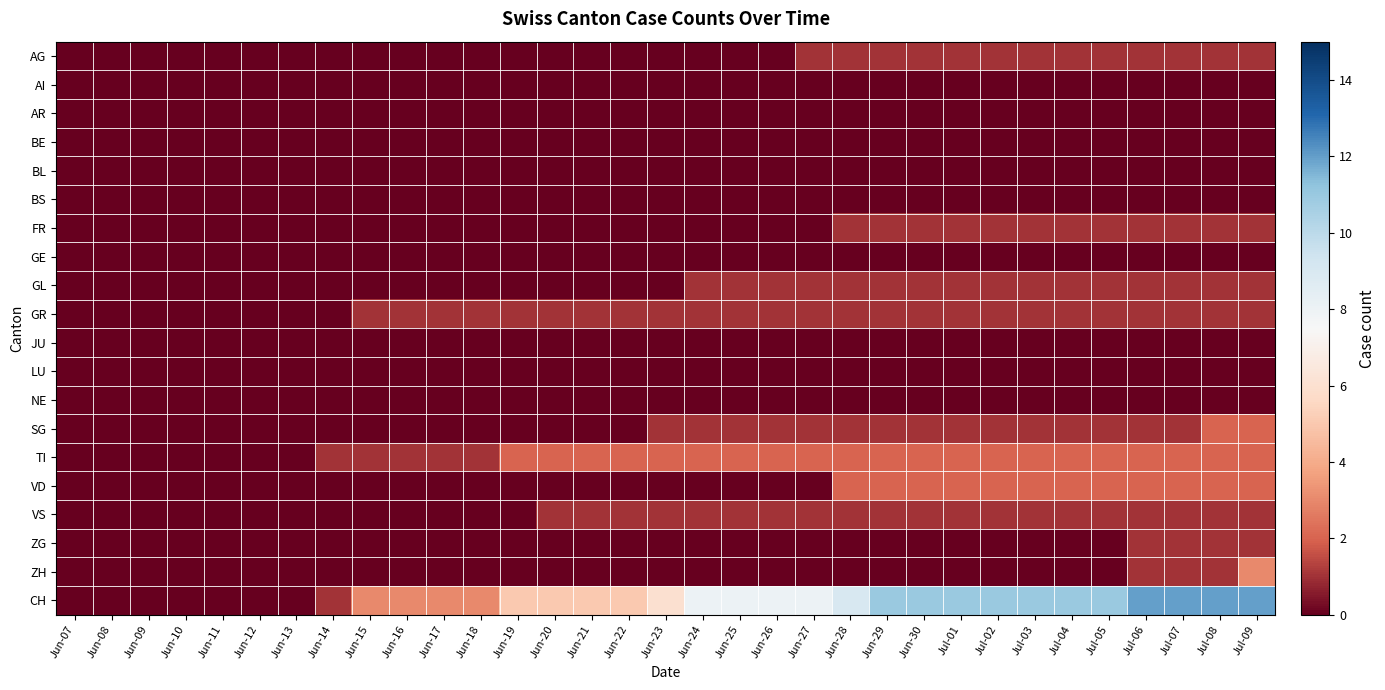

Reading left to right, list all the values displayed in this chart.

AG: Jun-07=0	Jun-08=0	Jun-09=0	Jun-10=0	Jun-11=0	Jun-12=0	Jun-13=0	Jun-14=0	Jun-15=0	Jun-16=0	Jun-17=0	Jun-18=0	Jun-19=0	Jun-20=0	Jun-21=0	Jun-22=0	Jun-23=0	Jun-24=0	Jun-25=0	Jun-26=0	Jun-27=1	Jun-28=1	Jun-29=1	Jun-30=1	Jul-01=1	Jul-02=1	Jul-03=1	Jul-04=1	Jul-05=1	Jul-06=1	Jul-07=1	Jul-08=1	Jul-09=1
AI: Jun-07=0	Jun-08=0	Jun-09=0	Jun-10=0	Jun-11=0	Jun-12=0	Jun-13=0	Jun-14=0	Jun-15=0	Jun-16=0	Jun-17=0	Jun-18=0	Jun-19=0	Jun-20=0	Jun-21=0	Jun-22=0	Jun-23=0	Jun-24=0	Jun-25=0	Jun-26=0	Jun-27=0	Jun-28=0	Jun-29=0	Jun-30=0	Jul-01=0	Jul-02=0	Jul-03=0	Jul-04=0	Jul-05=0	Jul-06=0	Jul-07=0	Jul-08=0	Jul-09=0
AR: Jun-07=0	Jun-08=0	Jun-09=0	Jun-10=0	Jun-11=0	Jun-12=0	Jun-13=0	Jun-14=0	Jun-15=0	Jun-16=0	Jun-17=0	Jun-18=0	Jun-19=0	Jun-20=0	Jun-21=0	Jun-22=0	Jun-23=0	Jun-24=0	Jun-25=0	Jun-26=0	Jun-27=0	Jun-28=0	Jun-29=0	Jun-30=0	Jul-01=0	Jul-02=0	Jul-03=0	Jul-04=0	Jul-05=0	Jul-06=0	Jul-07=0	Jul-08=0	Jul-09=0
BE: Jun-07=0	Jun-08=0	Jun-09=0	Jun-10=0	Jun-11=0	Jun-12=0	Jun-13=0	Jun-14=0	Jun-15=0	Jun-16=0	Jun-17=0	Jun-18=0	Jun-19=0	Jun-20=0	Jun-21=0	Jun-22=0	Jun-23=0	Jun-24=0	Jun-25=0	Jun-26=0	Jun-27=0	Jun-28=0	Jun-29=0	Jun-30=0	Jul-01=0	Jul-02=0	Jul-03=0	Jul-04=0	Jul-05=0	Jul-06=0	Jul-07=0	Jul-08=0	Jul-09=0
BL: Jun-07=0	Jun-08=0	Jun-09=0	Jun-10=0	Jun-11=0	Jun-12=0	Jun-13=0	Jun-14=0	Jun-15=0	Jun-16=0	Jun-17=0	Jun-18=0	Jun-19=0	Jun-20=0	Jun-21=0	Jun-22=0	Jun-23=0	Jun-24=0	Jun-25=0	Jun-26=0	Jun-27=0	Jun-28=0	Jun-29=0	Jun-30=0	Jul-01=0	Jul-02=0	Jul-03=0	Jul-04=0	Jul-05=0	Jul-06=0	Jul-07=0	Jul-08=0	Jul-09=0
BS: Jun-07=0	Jun-08=0	Jun-09=0	Jun-10=0	Jun-11=0	Jun-12=0	Jun-13=0	Jun-14=0	Jun-15=0	Jun-16=0	Jun-17=0	Jun-18=0	Jun-19=0	Jun-20=0	Jun-21=0	Jun-22=0	Jun-23=0	Jun-24=0	Jun-25=0	Jun-26=0	Jun-27=0	Jun-28=0	Jun-29=0	Jun-30=0	Jul-01=0	Jul-02=0	Jul-03=0	Jul-04=0	Jul-05=0	Jul-06=0	Jul-07=0	Jul-08=0	Jul-09=0
FR: Jun-07=0	Jun-08=0	Jun-09=0	Jun-10=0	Jun-11=0	Jun-12=0	Jun-13=0	Jun-14=0	Jun-15=0	Jun-16=0	Jun-17=0	Jun-18=0	Jun-19=0	Jun-20=0	Jun-21=0	Jun-22=0	Jun-23=0	Jun-24=0	Jun-25=0	Jun-26=0	Jun-27=0	Jun-28=1	Jun-29=1	Jun-30=1	Jul-01=1	Jul-02=1	Jul-03=1	Jul-04=1	Jul-05=1	Jul-06=1	Jul-07=1	Jul-08=1	Jul-09=1
GE: Jun-07=0	Jun-08=0	Jun-09=0	Jun-10=0	Jun-11=0	Jun-12=0	Jun-13=0	Jun-14=0	Jun-15=0	Jun-16=0	Jun-17=0	Jun-18=0	Jun-19=0	Jun-20=0	Jun-21=0	Jun-22=0	Jun-23=0	Jun-24=0	Jun-25=0	Jun-26=0	Jun-27=0	Jun-28=0	Jun-29=0	Jun-30=0	Jul-01=0	Jul-02=0	Jul-03=0	Jul-04=0	Jul-05=0	Jul-06=0	Jul-07=0	Jul-08=0	Jul-09=0
GL: Jun-07=0	Jun-08=0	Jun-09=0	Jun-10=0	Jun-11=0	Jun-12=0	Jun-13=0	Jun-14=0	Jun-15=0	Jun-16=0	Jun-17=0	Jun-18=0	Jun-19=0	Jun-20=0	Jun-21=0	Jun-22=0	Jun-23=0	Jun-24=1	Jun-25=1	Jun-26=1	Jun-27=1	Jun-28=1	Jun-29=1	Jun-30=1	Jul-01=1	Jul-02=1	Jul-03=1	Jul-04=1	Jul-05=1	Jul-06=1	Jul-07=1	Jul-08=1	Jul-09=1
GR: Jun-07=0	Jun-08=0	Jun-09=0	Jun-10=0	Jun-11=0	Jun-12=0	Jun-13=0	Jun-14=0	Jun-15=1	Jun-16=1	Jun-17=1	Jun-18=1	Jun-19=1	Jun-20=1	Jun-21=1	Jun-22=1	Jun-23=1	Jun-24=1	Jun-25=1	Jun-26=1	Jun-27=1	Jun-28=1	Jun-29=1	Jun-30=1	Jul-01=1	Jul-02=1	Jul-03=1	Jul-04=1	Jul-05=1	Jul-06=1	Jul-07=1	Jul-08=1	Jul-09=1
JU: Jun-07=0	Jun-08=0	Jun-09=0	Jun-10=0	Jun-11=0	Jun-12=0	Jun-13=0	Jun-14=0	Jun-15=0	Jun-16=0	Jun-17=0	Jun-18=0	Jun-19=0	Jun-20=0	Jun-21=0	Jun-22=0	Jun-23=0	Jun-24=0	Jun-25=0	Jun-26=0	Jun-27=0	Jun-28=0	Jun-29=0	Jun-30=0	Jul-01=0	Jul-02=0	Jul-03=0	Jul-04=0	Jul-05=0	Jul-06=0	Jul-07=0	Jul-08=0	Jul-09=0
LU: Jun-07=0	Jun-08=0	Jun-09=0	Jun-10=0	Jun-11=0	Jun-12=0	Jun-13=0	Jun-14=0	Jun-15=0	Jun-16=0	Jun-17=0	Jun-18=0	Jun-19=0	Jun-20=0	Jun-21=0	Jun-22=0	Jun-23=0	Jun-24=0	Jun-25=0	Jun-26=0	Jun-27=0	Jun-28=0	Jun-29=0	Jun-30=0	Jul-01=0	Jul-02=0	Jul-03=0	Jul-04=0	Jul-05=0	Jul-06=0	Jul-07=0	Jul-08=0	Jul-09=0
NE: Jun-07=0	Jun-08=0	Jun-09=0	Jun-10=0	Jun-11=0	Jun-12=0	Jun-13=0	Jun-14=0	Jun-15=0	Jun-16=0	Jun-17=0	Jun-18=0	Jun-19=0	Jun-20=0	Jun-21=0	Jun-22=0	Jun-23=0	Jun-24=0	Jun-25=0	Jun-26=0	Jun-27=0	Jun-28=0	Jun-29=0	Jun-30=0	Jul-01=0	Jul-02=0	Jul-03=0	Jul-04=0	Jul-05=0	Jul-06=0	Jul-07=0	Jul-08=0	Jul-09=0
SG: Jun-07=0	Jun-08=0	Jun-09=0	Jun-10=0	Jun-11=0	Jun-12=0	Jun-13=0	Jun-14=0	Jun-15=0	Jun-16=0	Jun-17=0	Jun-18=0	Jun-19=0	Jun-20=0	Jun-21=0	Jun-22=0	Jun-23=1	Jun-24=1	Jun-25=1	Jun-26=1	Jun-27=1	Jun-28=1	Jun-29=1	Jun-30=1	Jul-01=1	Jul-02=1	Jul-03=1	Jul-04=1	Jul-05=1	Jul-06=1	Jul-07=1	Jul-08=2	Jul-09=2
TI: Jun-07=0	Jun-08=0	Jun-09=0	Jun-10=0	Jun-11=0	Jun-12=0	Jun-13=0	Jun-14=1	Jun-15=1	Jun-16=1	Jun-17=1	Jun-18=1	Jun-19=2	Jun-20=2	Jun-21=2	Jun-22=2	Jun-23=2	Jun-24=2	Jun-25=2	Jun-26=2	Jun-27=2	Jun-28=2	Jun-29=2	Jun-30=2	Jul-01=2	Jul-02=2	Jul-03=2	Jul-04=2	Jul-05=2	Jul-06=2	Jul-07=2	Jul-08=2	Jul-09=2
VD: Jun-07=0	Jun-08=0	Jun-09=0	Jun-10=0	Jun-11=0	Jun-12=0	Jun-13=0	Jun-14=0	Jun-15=0	Jun-16=0	Jun-17=0	Jun-18=0	Jun-19=0	Jun-20=0	Jun-21=0	Jun-22=0	Jun-23=0	Jun-24=0	Jun-25=0	Jun-26=0	Jun-27=0	Jun-28=2	Jun-29=2	Jun-30=2	Jul-01=2	Jul-02=2	Jul-03=2	Jul-04=2	Jul-05=2	Jul-06=2	Jul-07=2	Jul-08=2	Jul-09=2
VS: Jun-07=0	Jun-08=0	Jun-09=0	Jun-10=0	Jun-11=0	Jun-12=0	Jun-13=0	Jun-14=0	Jun-15=0	Jun-16=0	Jun-17=0	Jun-18=0	Jun-19=0	Jun-20=1	Jun-21=1	Jun-22=1	Jun-23=1	Jun-24=1	Jun-25=1	Jun-26=1	Jun-27=1	Jun-28=1	Jun-29=1	Jun-30=1	Jul-01=1	Jul-02=1	Jul-03=1	Jul-04=1	Jul-05=1	Jul-06=1	Jul-07=1	Jul-08=1	Jul-09=1
ZG: Jun-07=0	Jun-08=0	Jun-09=0	Jun-10=0	Jun-11=0	Jun-12=0	Jun-13=0	Jun-14=0	Jun-15=0	Jun-16=0	Jun-17=0	Jun-18=0	Jun-19=0	Jun-20=0	Jun-21=0	Jun-22=0	Jun-23=0	Jun-24=0	Jun-25=0	Jun-26=0	Jun-27=0	Jun-28=0	Jun-29=0	Jun-30=0	Jul-01=0	Jul-02=0	Jul-03=0	Jul-04=0	Jul-05=0	Jul-06=1	Jul-07=1	Jul-08=1	Jul-09=1
ZH: Jun-07=0	Jun-08=0	Jun-09=0	Jun-10=0	Jun-11=0	Jun-12=0	Jun-13=0	Jun-14=0	Jun-15=0	Jun-16=0	Jun-17=0	Jun-18=0	Jun-19=0	Jun-20=0	Jun-21=0	Jun-22=0	Jun-23=0	Jun-24=0	Jun-25=0	Jun-26=0	Jun-27=0	Jun-28=0	Jun-29=0	Jun-30=0	Jul-01=0	Jul-02=0	Jul-03=0	Jul-04=0	Jul-05=0	Jul-06=1	Jul-07=1	Jul-08=1	Jul-09=3
CH: Jun-07=0	Jun-08=0	Jun-09=0	Jun-10=0	Jun-11=0	Jun-12=0	Jun-13=0	Jun-14=1	Jun-15=3	Jun-16=3	Jun-17=3	Jun-18=3	Jun-19=5	Jun-20=5	Jun-21=5	Jun-22=5	Jun-23=6	Jun-24=8	Jun-25=8	Jun-26=8	Jun-27=8	Jun-28=9	Jun-29=11	Jun-30=11	Jul-01=11	Jul-02=11	Jul-03=11	Jul-04=11	Jul-05=11	Jul-06=12	Jul-07=12	Jul-08=12	Jul-09=12